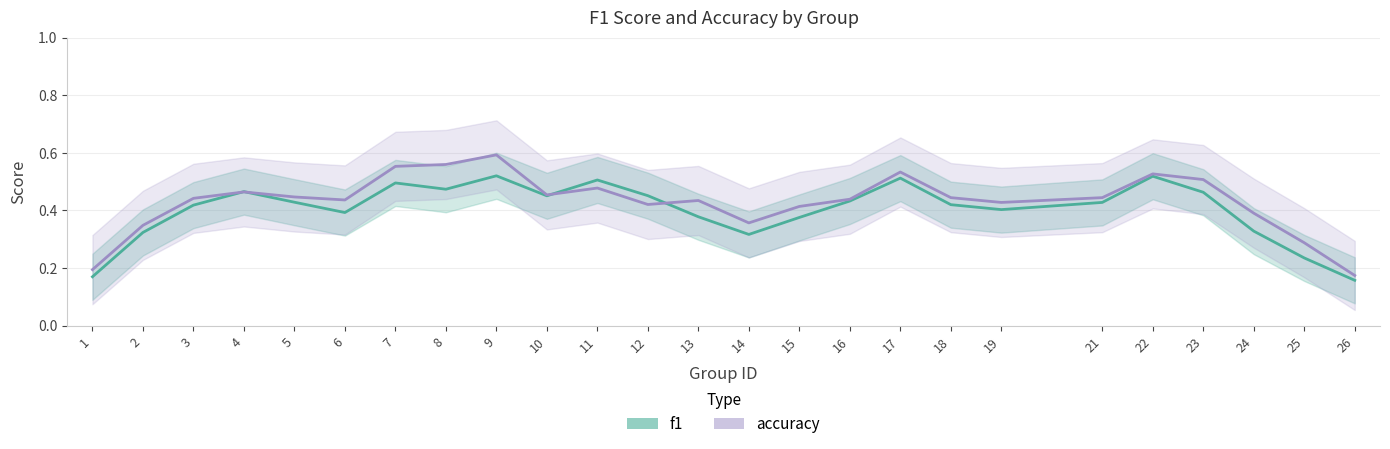

What is the average value of the f1 series?

0.4